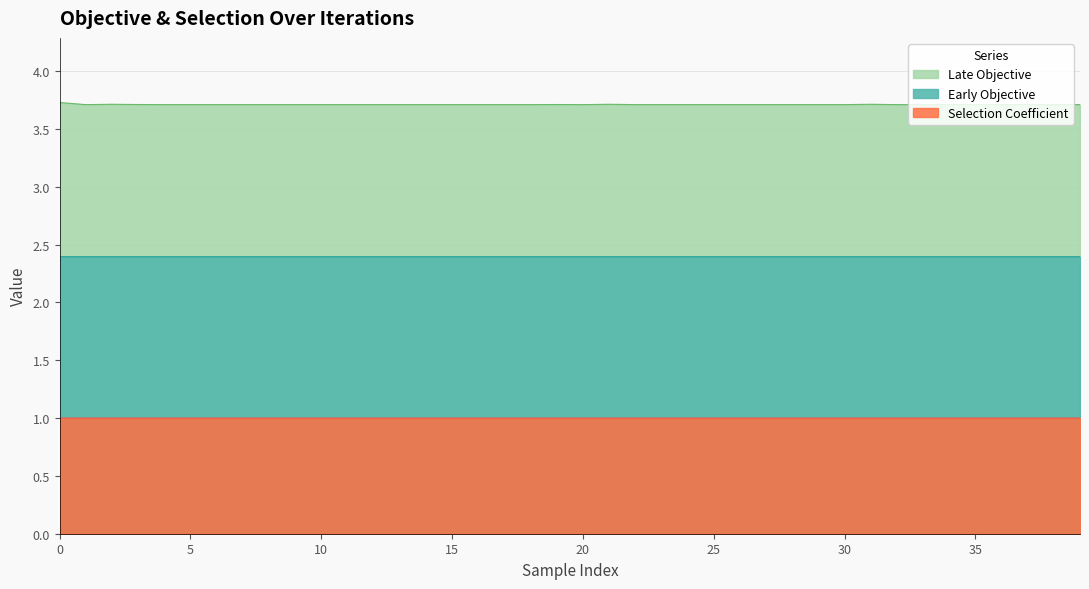

True or false: Late Objective has a value of 6.5 at 29.

False